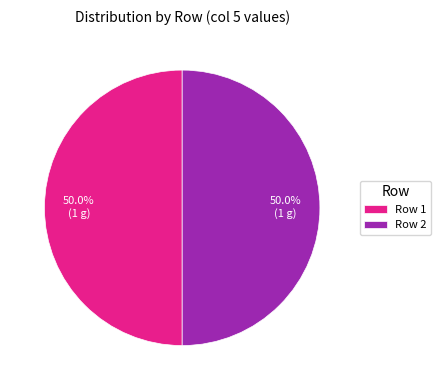

How many slices are in this pie chart?

2